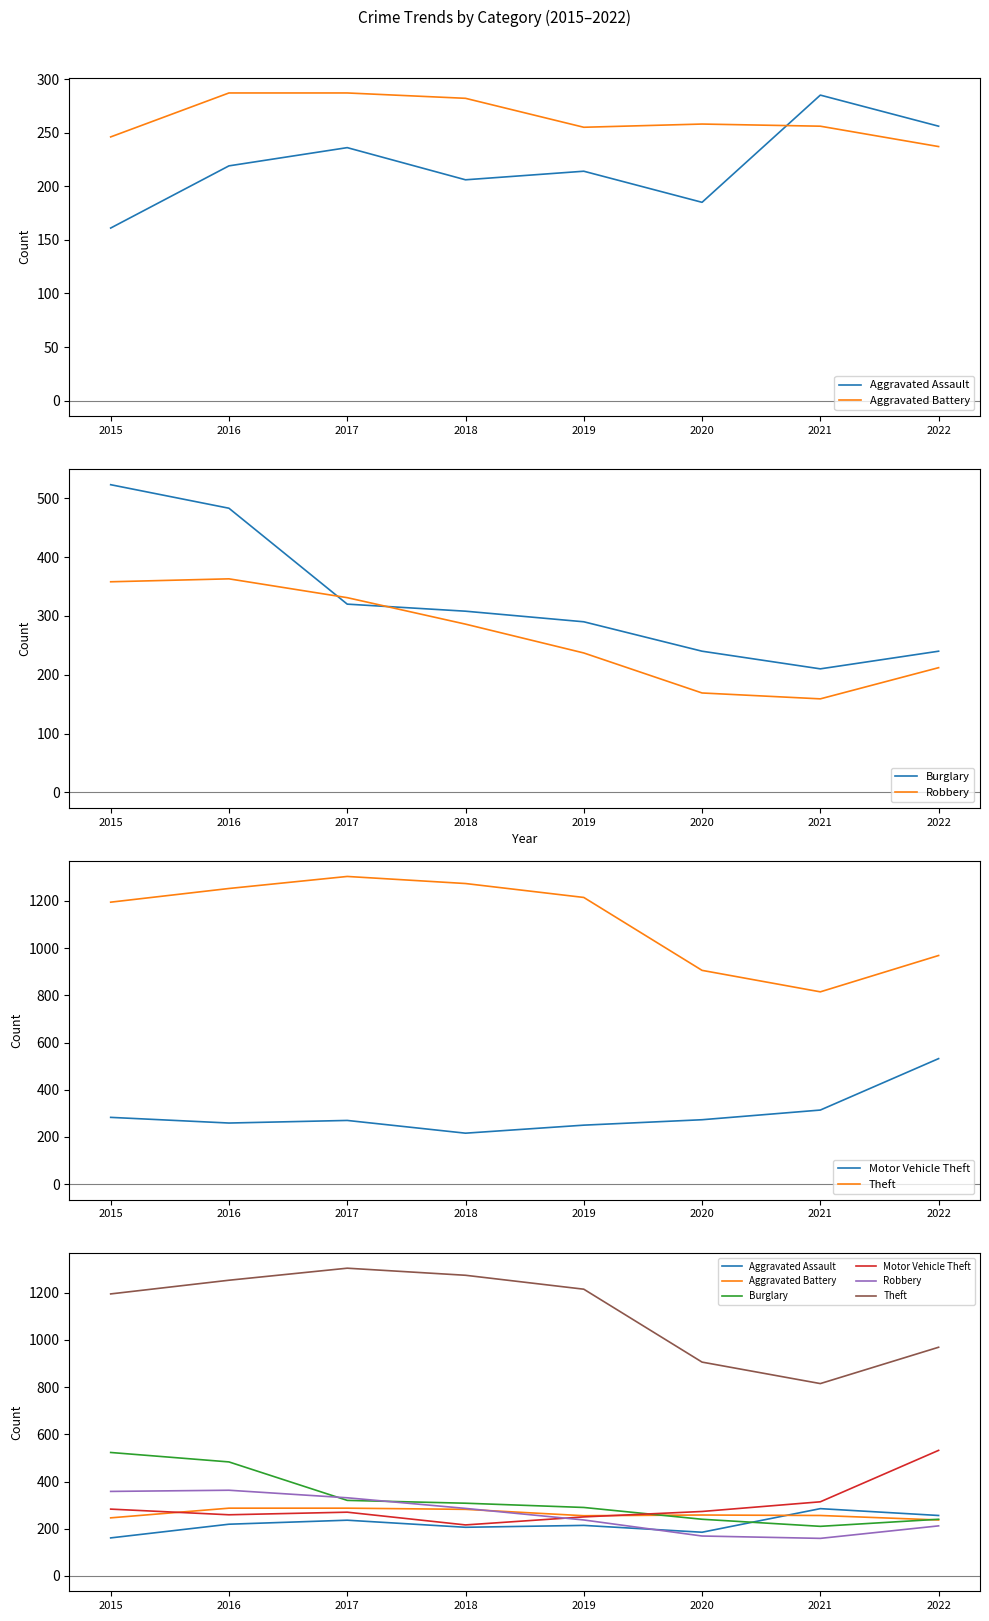

What is the sum of all Aggravated Assault values?

1762